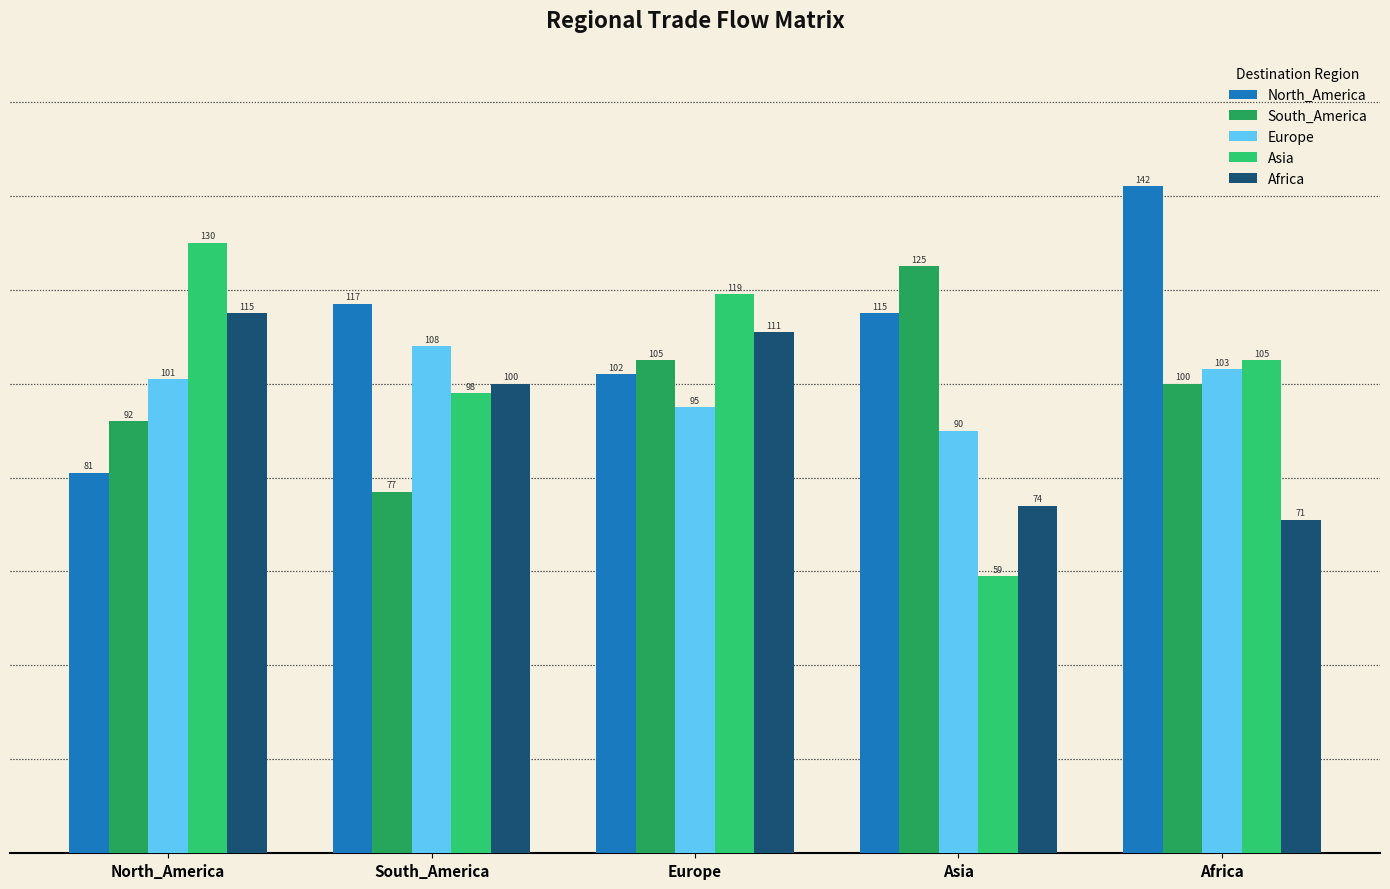

The Europe series shows 183 at Africa. True or false?

False